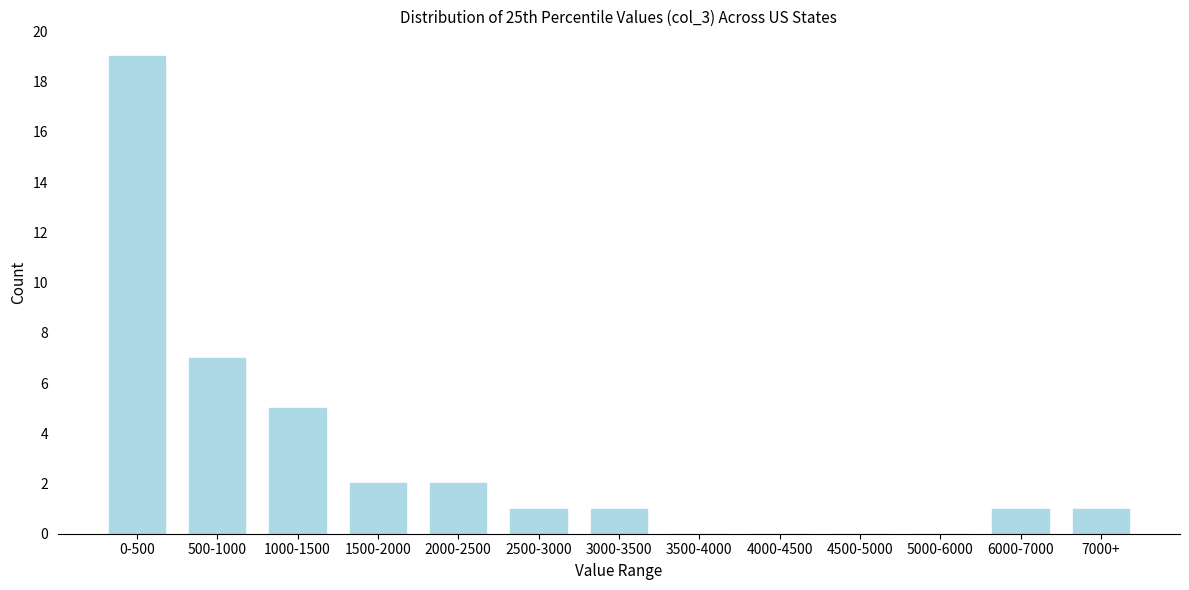

Reading left to right, transcribe all the data shown in this chart.

0-500=19	500-1000=7	1000-1500=5	1500-2000=2	2000-2500=2	2500-3000=1	3000-3500=1	3500-4000=0	4000-4500=0	4500-5000=0	5000-6000=0	6000-7000=1	7000+=1